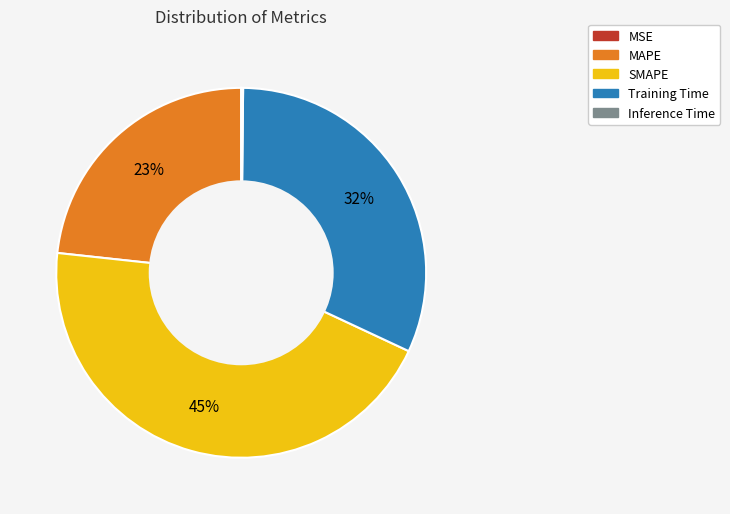

Is it true that SMAPE is 45% of the pie?

True